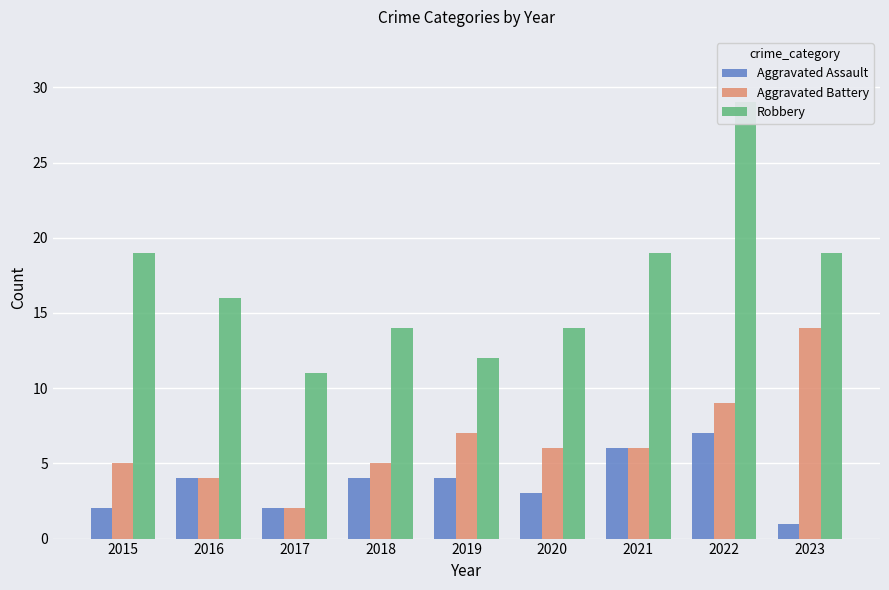

At which category is the sum across all series the highest?

2022